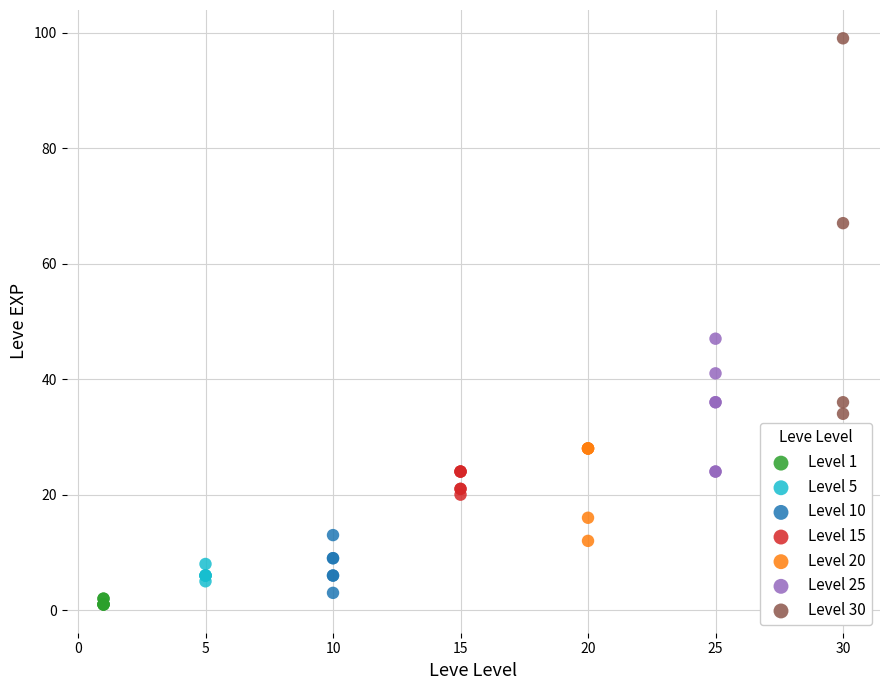

What are all the series names shown in the legend?

Level 1, Level 5, Level 10, Level 15, Level 20, Level 25, Level 30